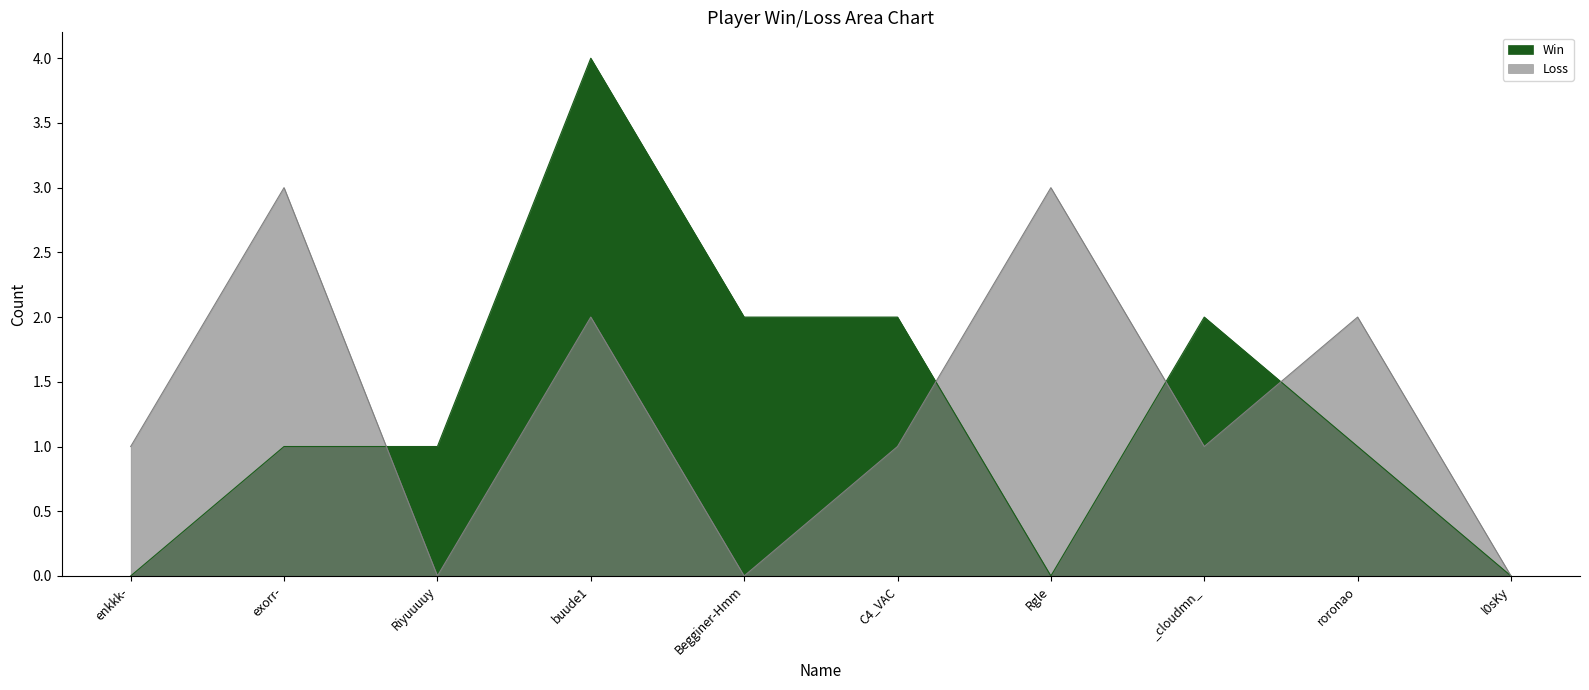

At which label does Loss first exceed 1?

exorr-